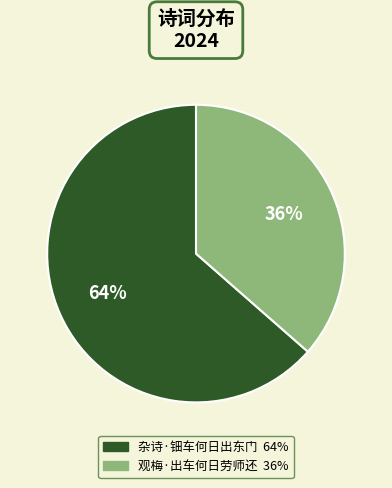

Which has a higher value, 观梅·出车何日劳师还 or 杂诗·钿车何日出东门?

杂诗·钿车何日出东门